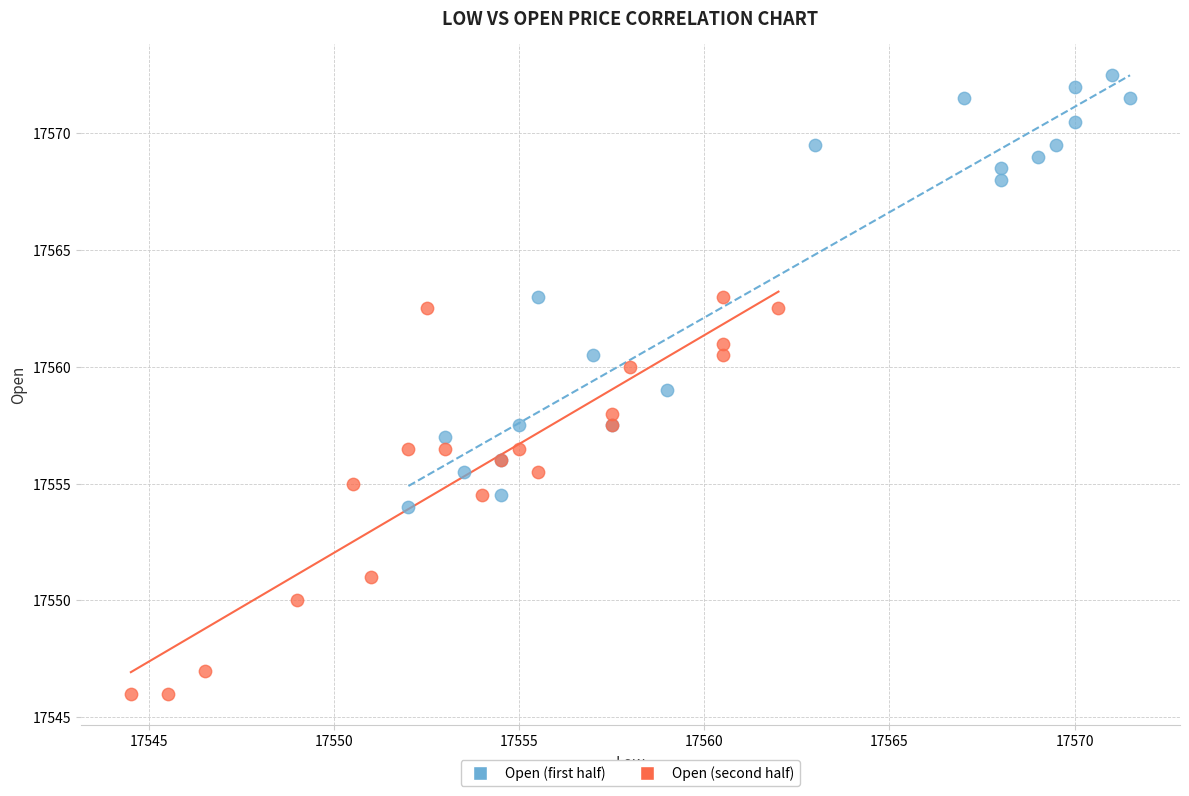

Which series contains the highest Y value?

Open (first half)